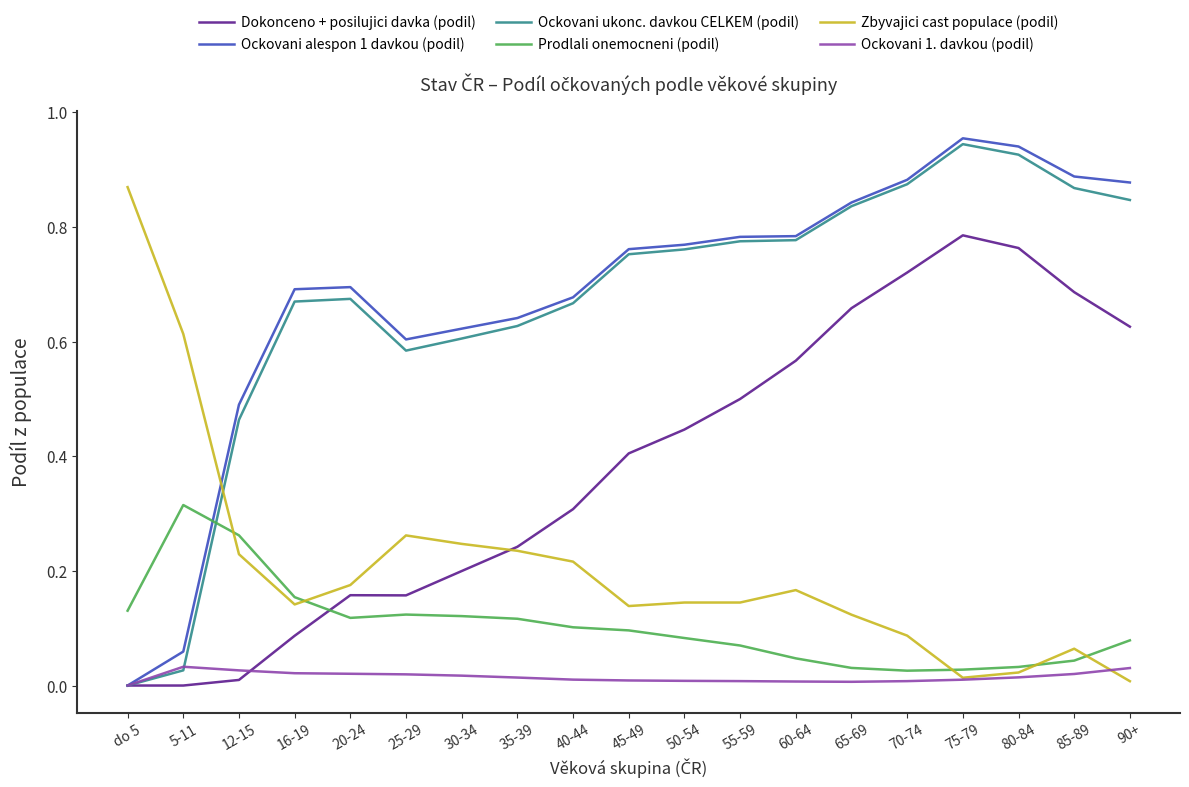

The value of Zbyvajici cast populace (podil) at 55-59 is 0.0. True or false?

False